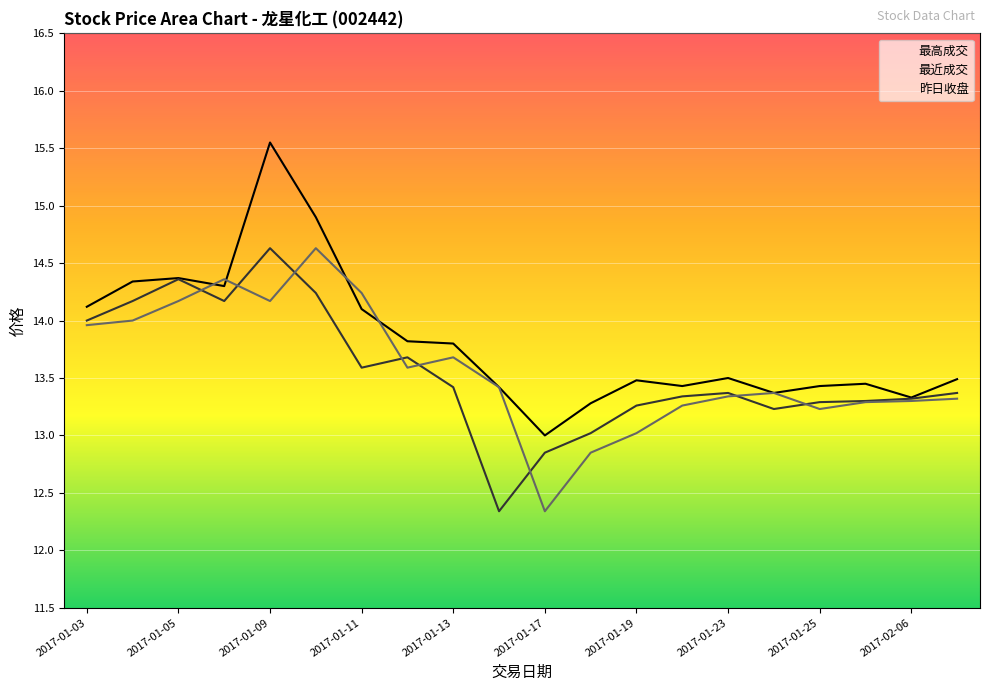

Which has a higher value, 2017-02-06 or 2017-01-09?

2017-01-09